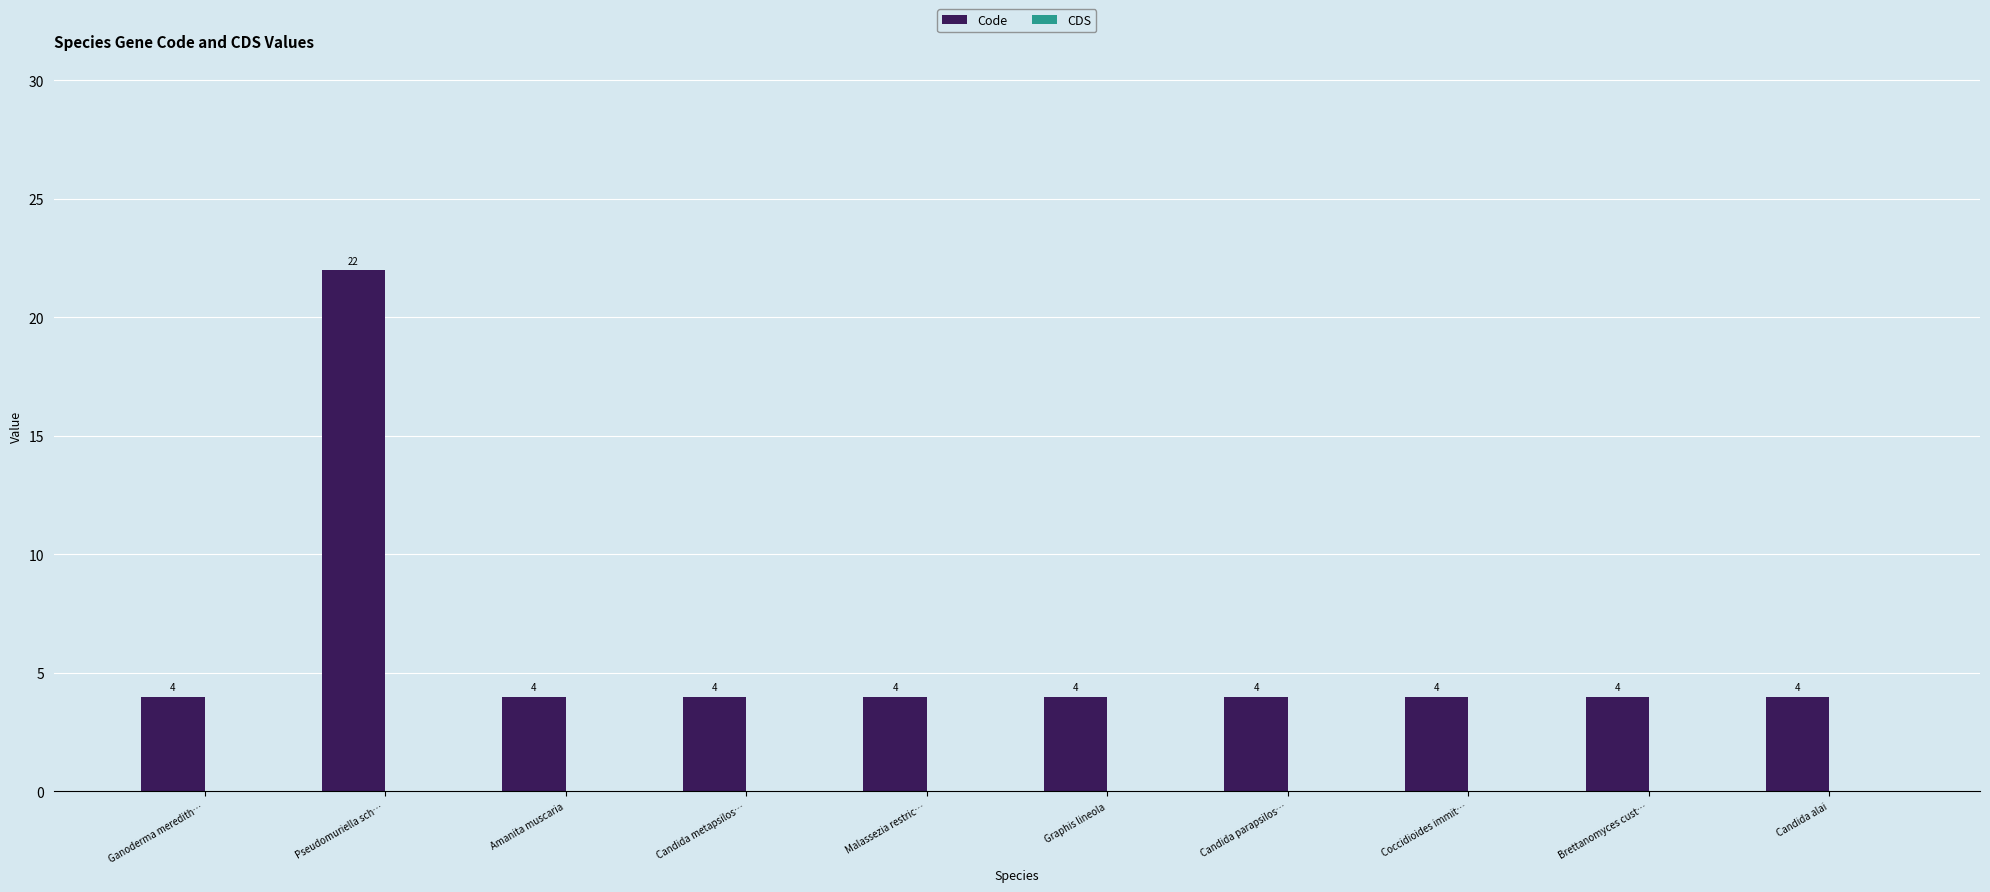

How many series are shown in this chart?

1